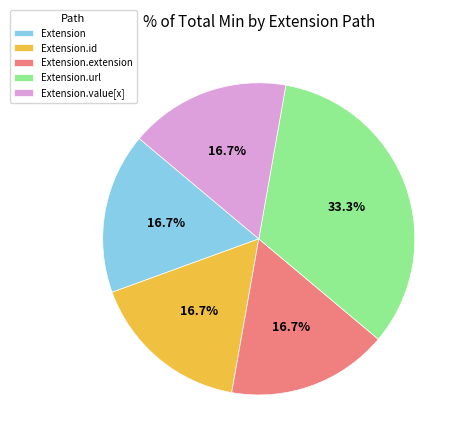

What percentage is the Extension.url slice, to the nearest percent?

33%